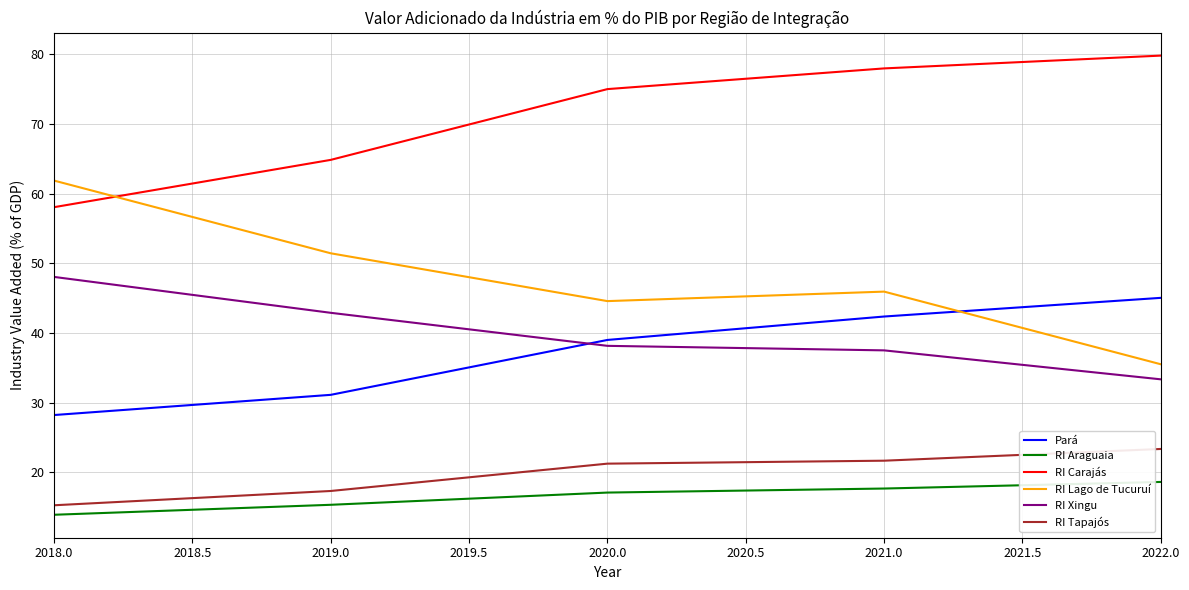

Which category has the highest value across all series?

2022.0